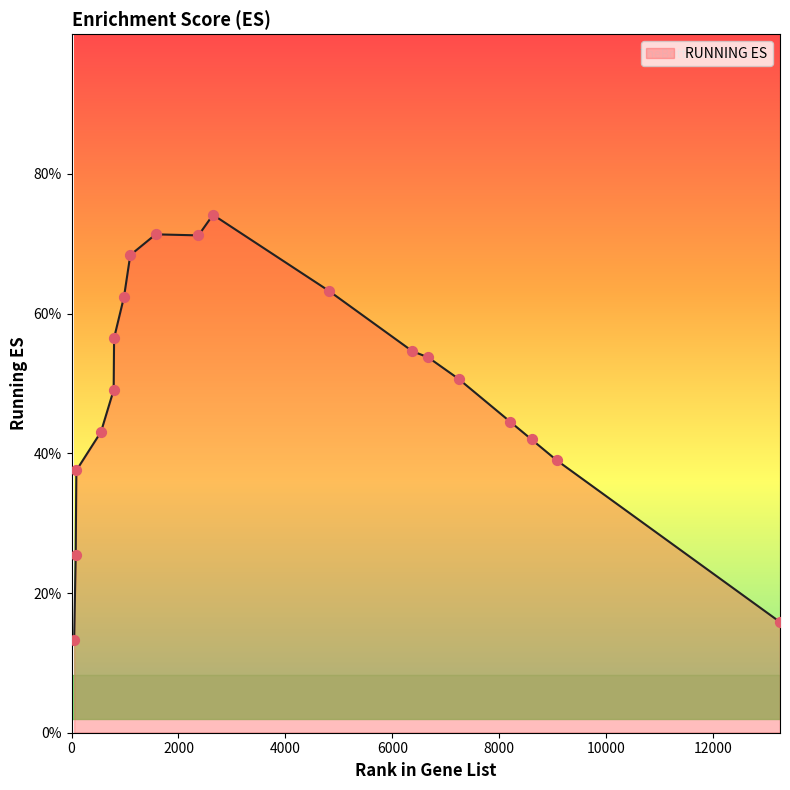

Which has a higher value, 78 or 981?

981